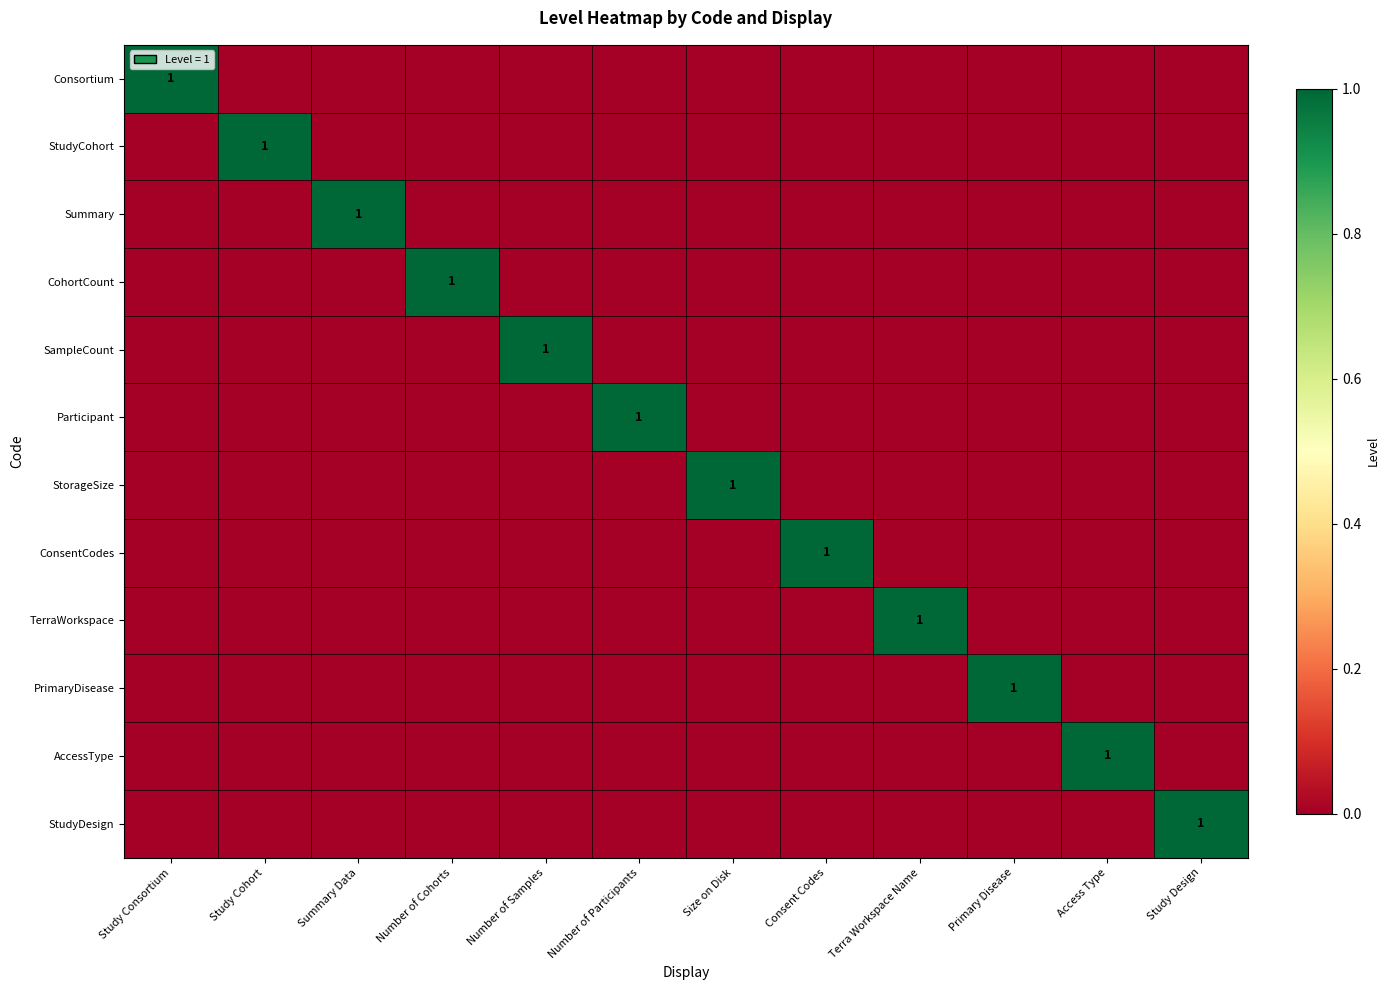

The value of ConsentCodes at Consent Codes is 1. True or false?

True